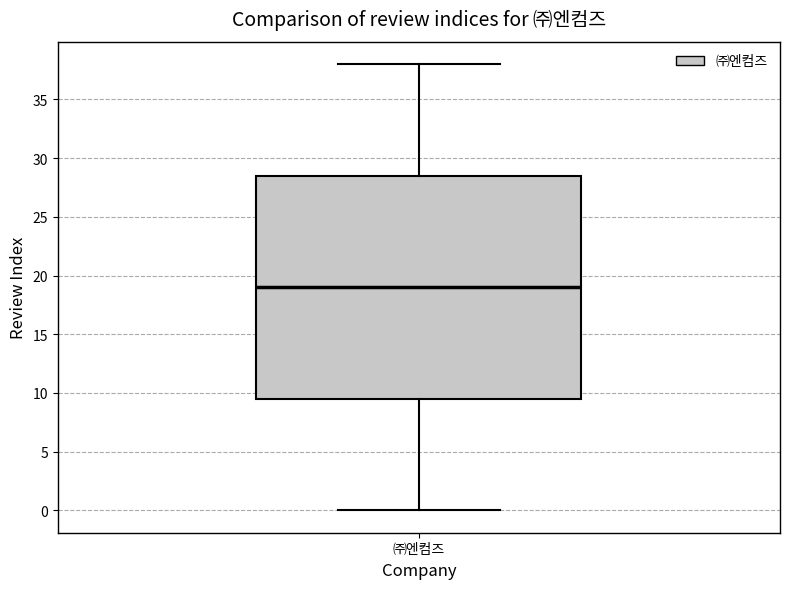

Where is the upper edge of the box for ㈜엔컴즈 on the y-axis? The values are not printed on the chart, so give them approximately, as read against the axis.

28.5